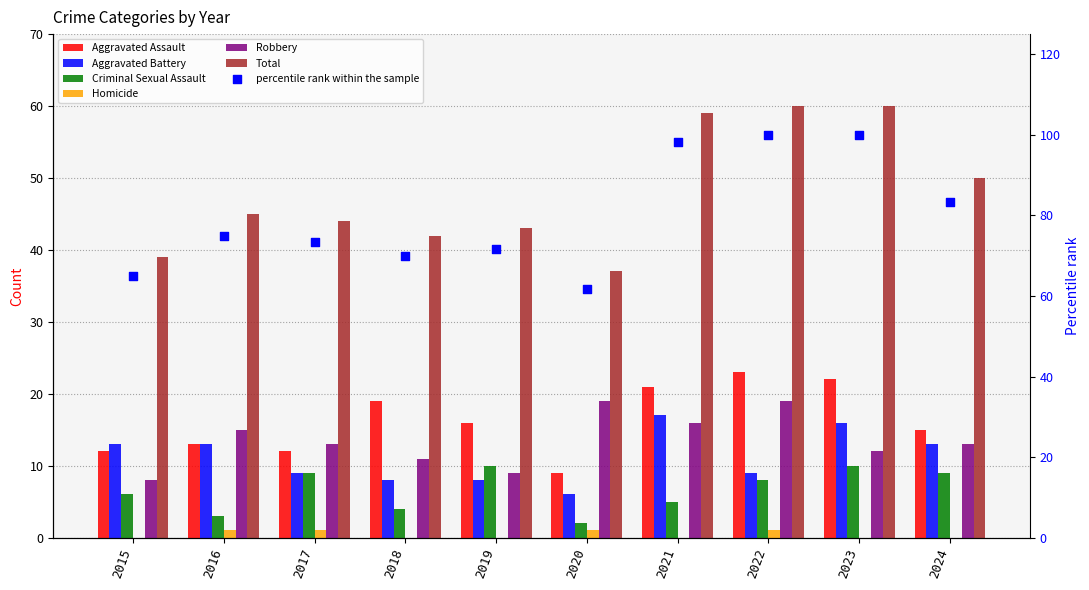

Is the value of Aggravated Assault at 2022 greater than the value of Criminal Sexual Assault at 2015?

Yes